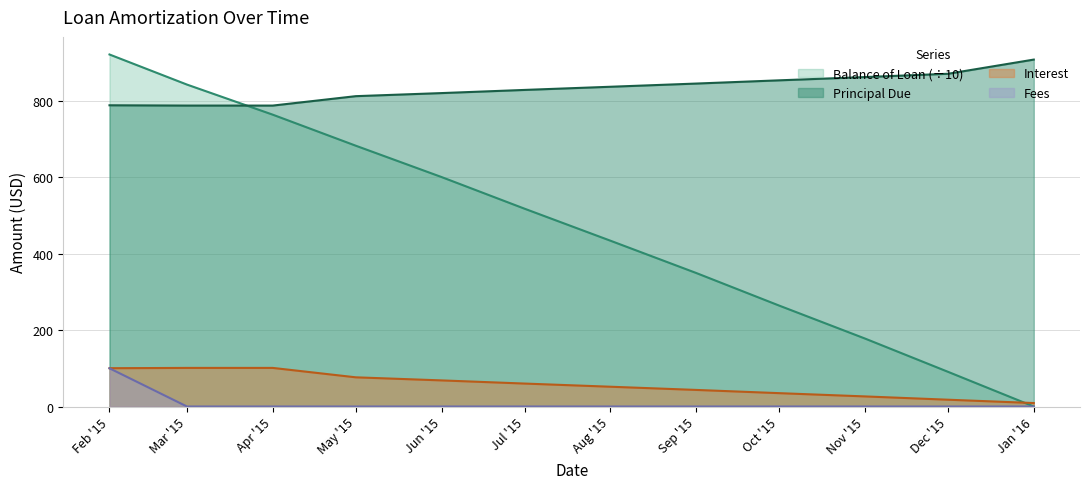

True or false: Principal Due and Fees intersect in this chart.

False